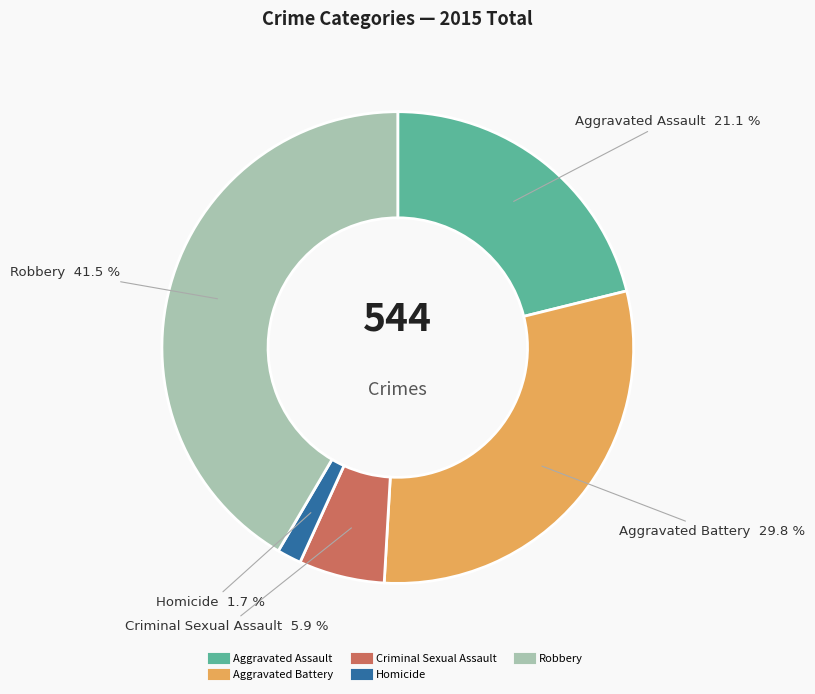

Does Homicide represent more than half of the total?

No